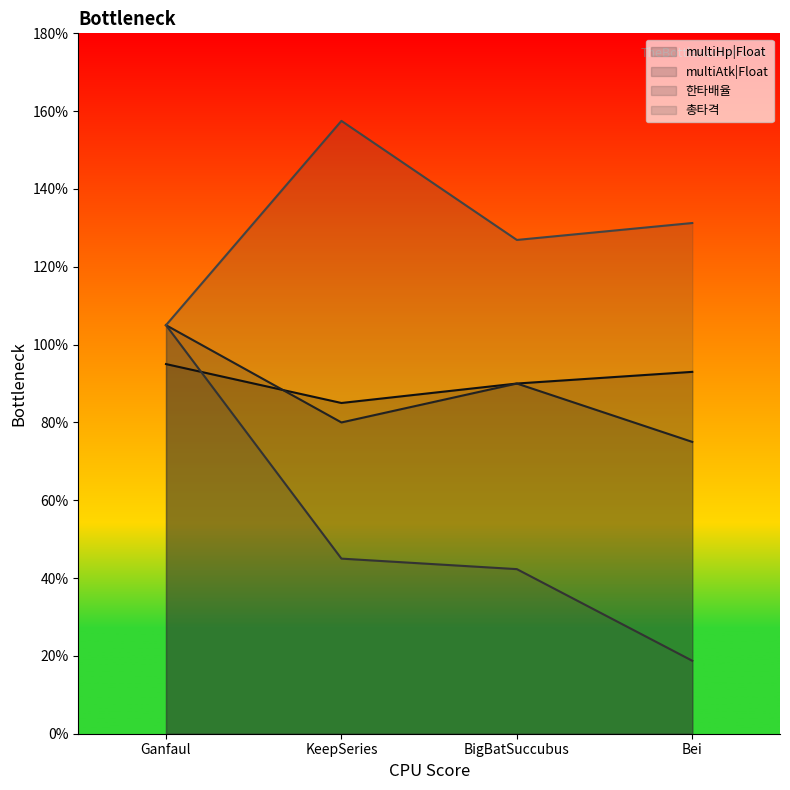

Read the 한타배율 value at KeepSeries.

0.5